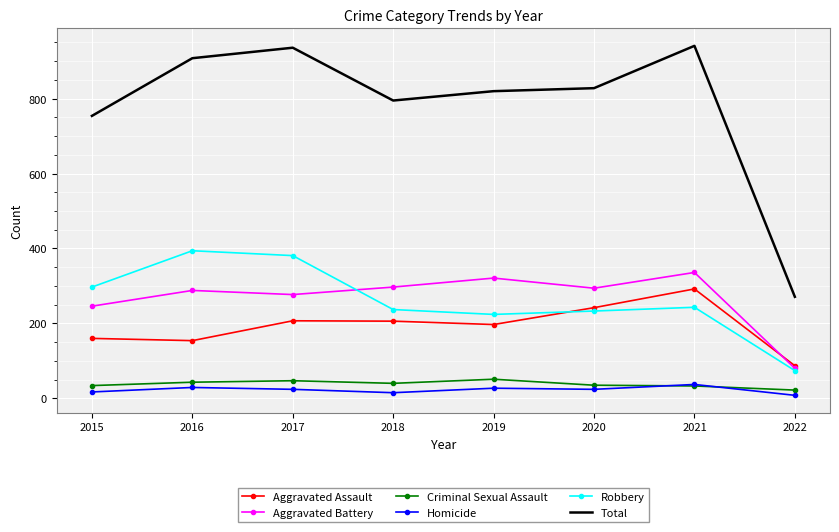

Which series has the largest range (max minus min)?

Total